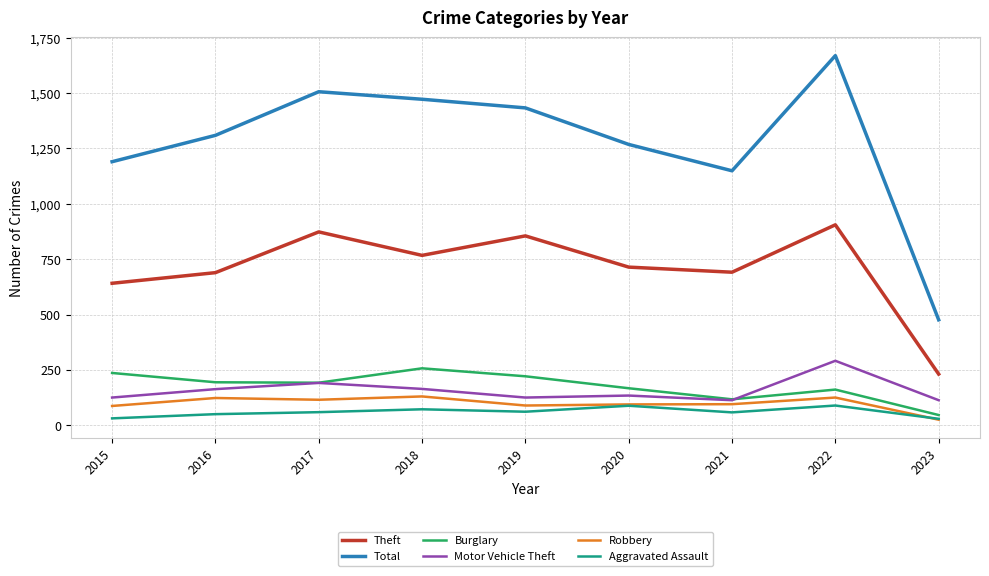

True or false: Burglary and Total cross at least once.

False